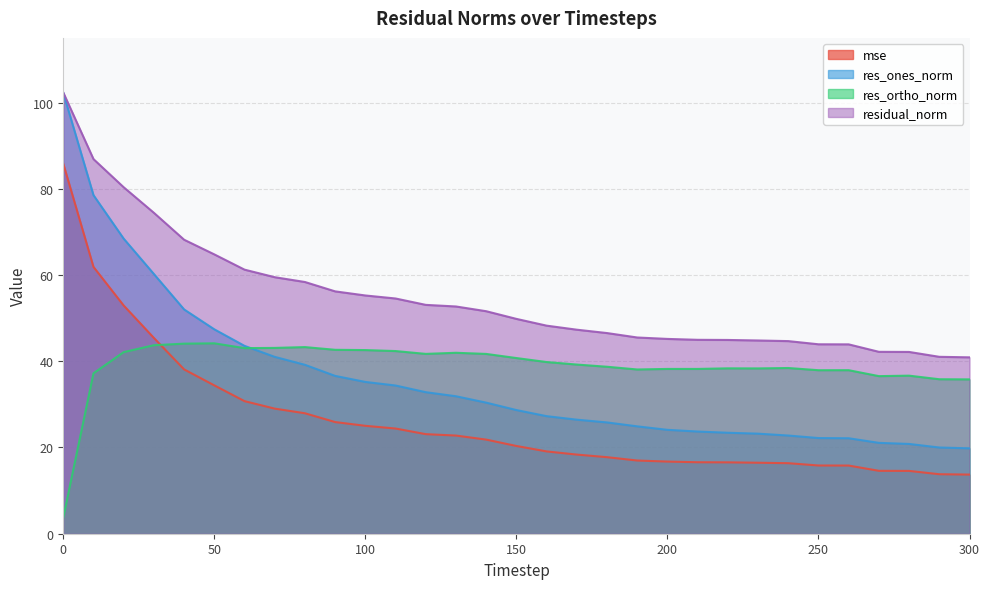

Is it true that mse equals 31.2 at 170?

False